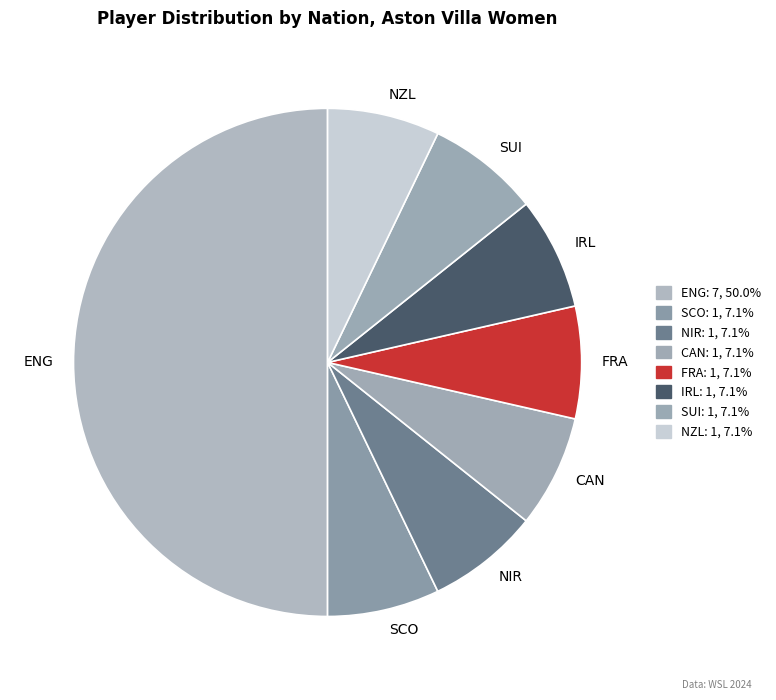

Which category has the biggest portion of the pie?

ENG